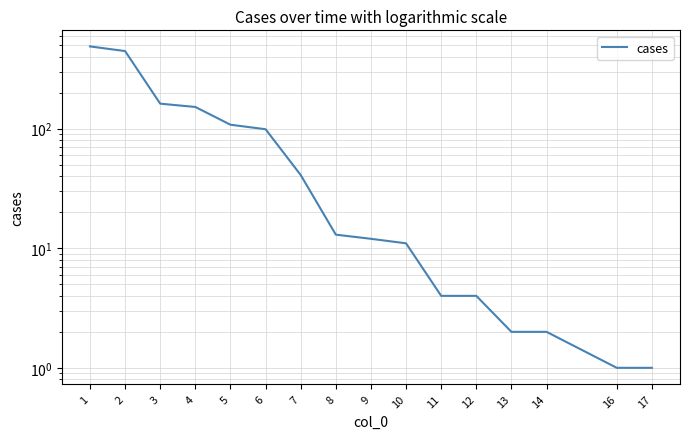

What is the change in value from 2 to 13?

-444